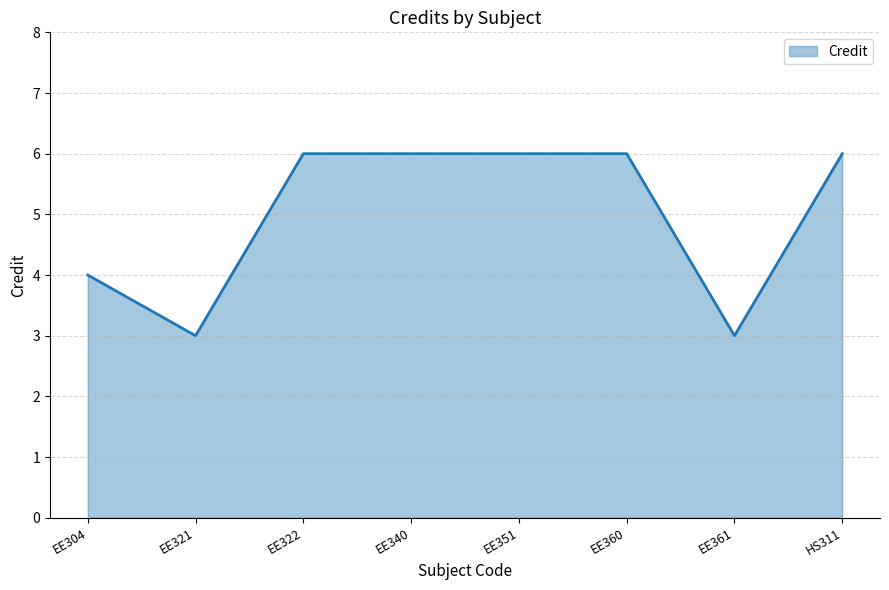

What is the sum of the values at EE322 and EE360?

12